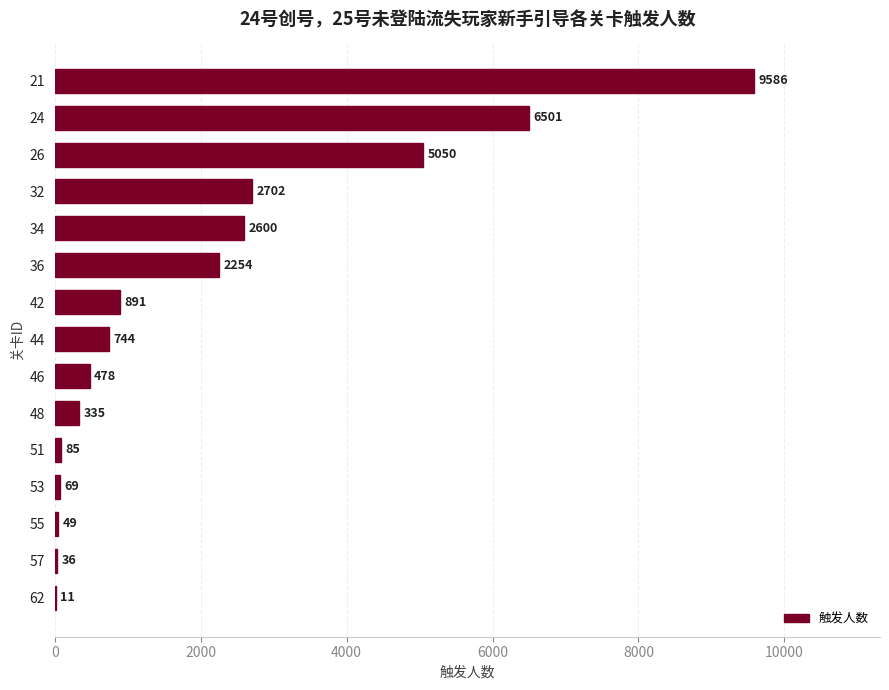

What is the sum of all values?

31391